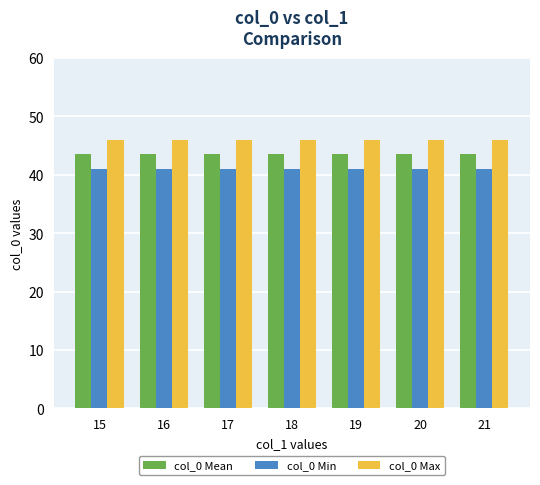

Rank the series at 19 from highest to lowest value.

col_0 Max, col_0 Mean, col_0 Min